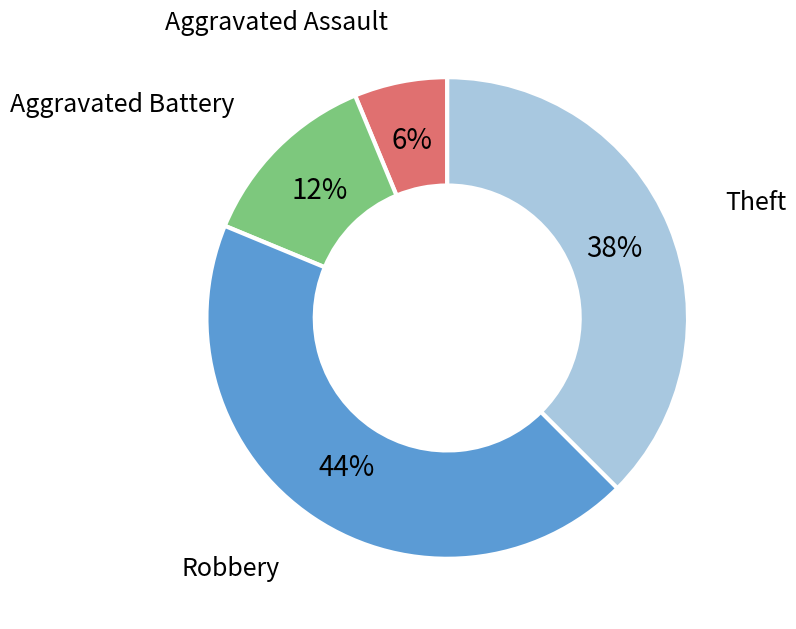

Which has a higher value, Robbery or Aggravated Assault?

Robbery